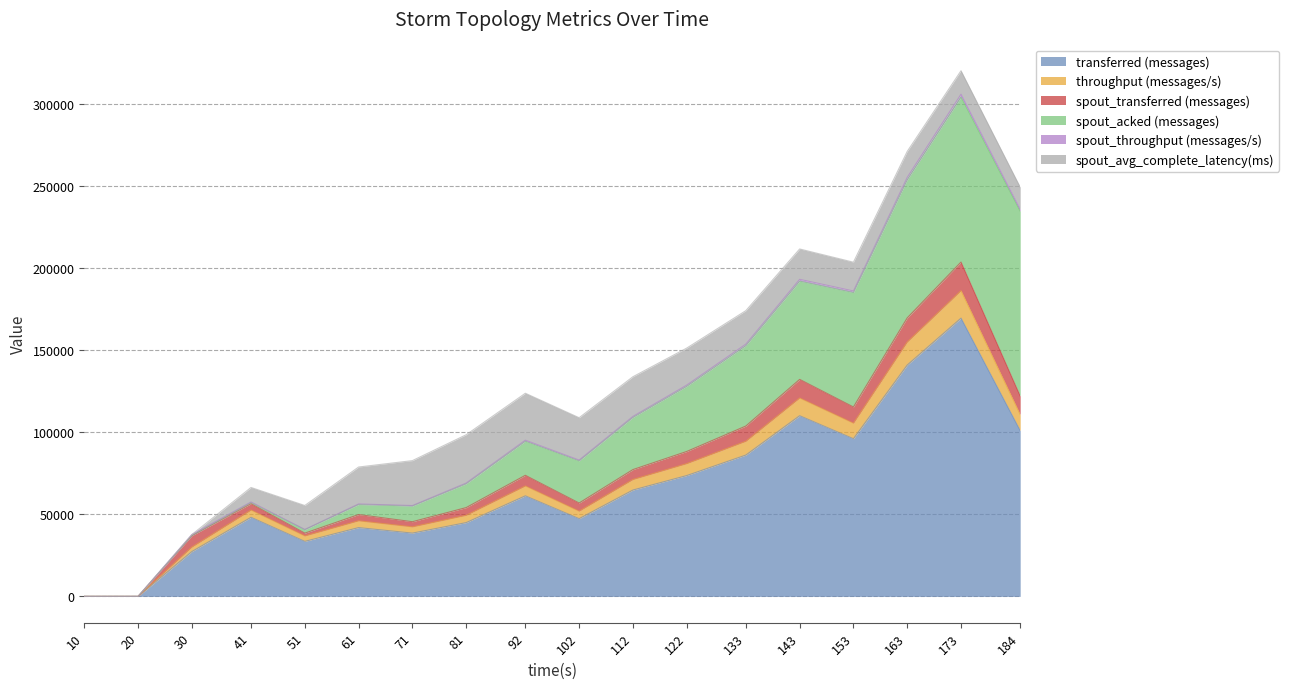

How many lines are shown in the chart?

6